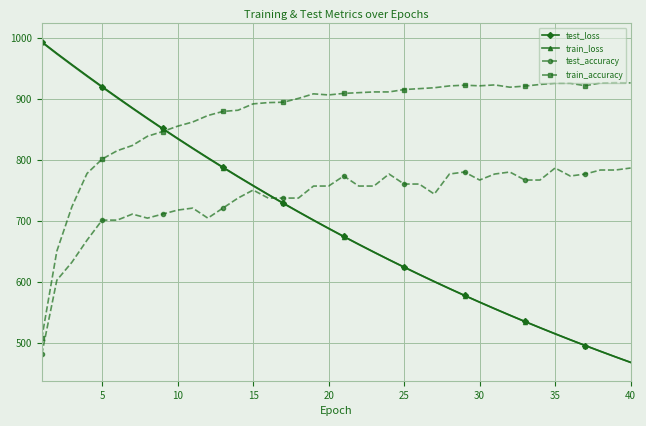

What are all the series names shown in the legend?

test_loss, train_loss, test_accuracy, train_accuracy